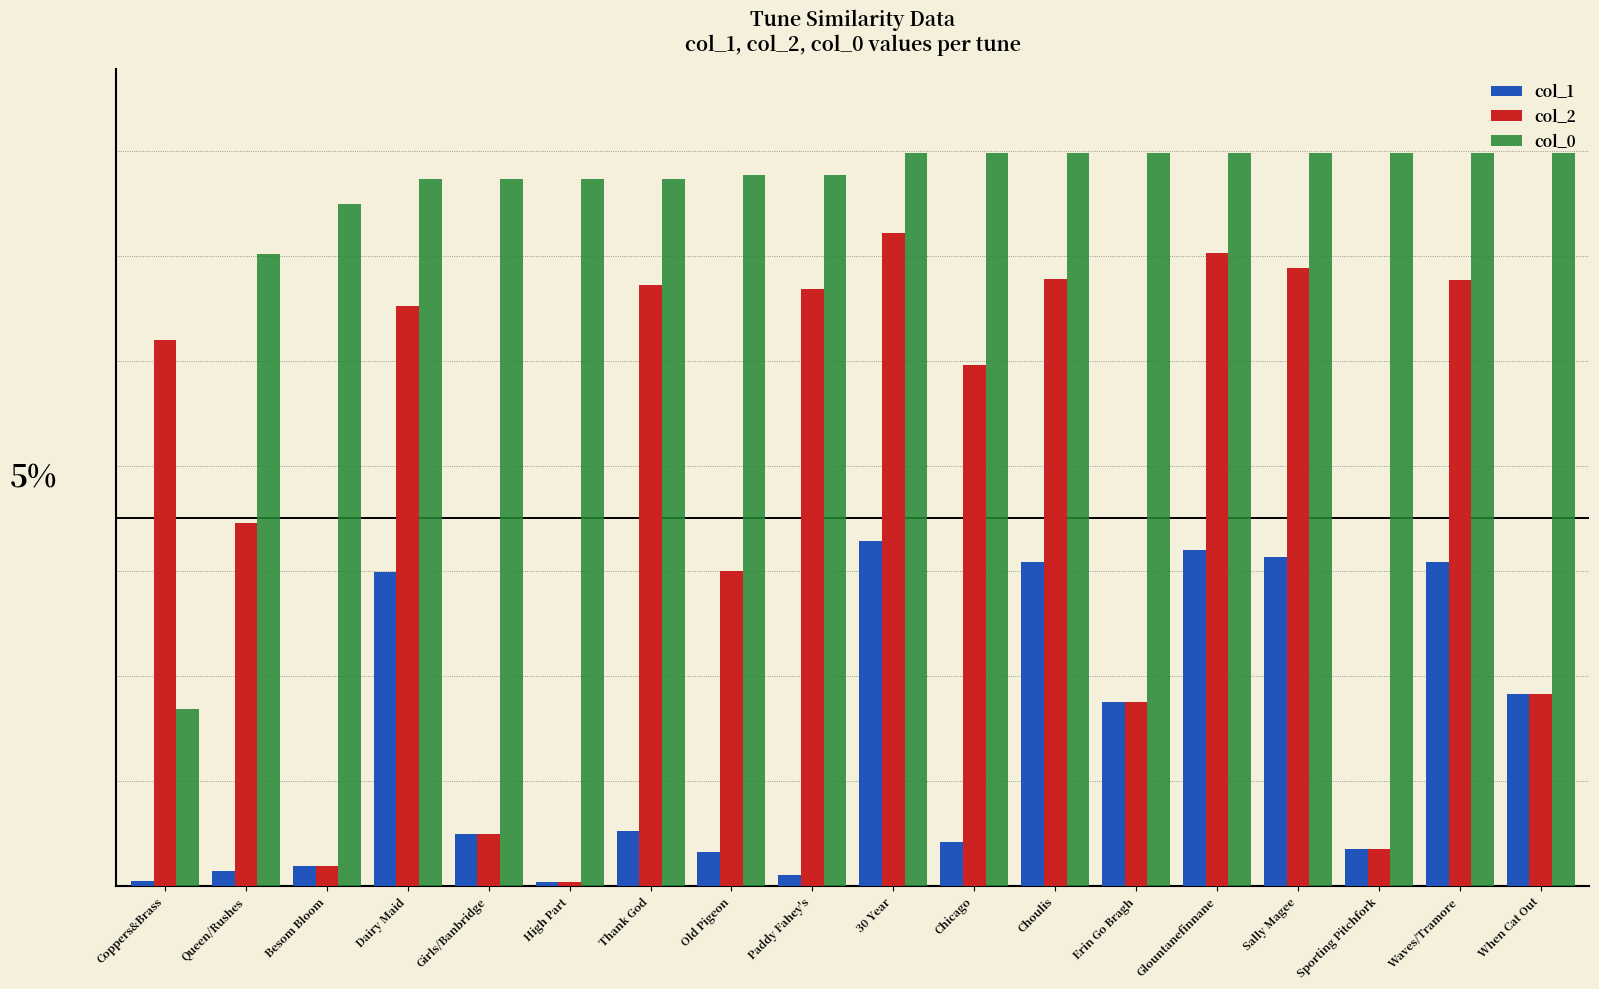

Reading left to right, what are all the values shown in this chart?

col_1: Coppers&Brass=0.1	Queen/Rushes=0.2	Besom Bloom=0.2	Dairy Maid=3.8	Girls/Banbridge=0.6	High Part=0.0	Thank God=0.7	Old Pigeon=0.4	Paddy Fahey's=0.1	30 Year=4.2	Chicago=0.5	Choulis=4.0	Erin Go Bragh=2.3	Glountanefinnane=4.1	Sally Magee=4.0	Sporting Pitchfork=0.5	Waves/Tramore=4.0	When Cat Out=2.3
col_2: Coppers&Brass=6.7	Queen/Rushes=4.4	Besom Bloom=0.2	Dairy Maid=7.1	Girls/Banbridge=0.6	High Part=0.0	Thank God=7.4	Old Pigeon=3.9	Paddy Fahey's=7.3	30 Year=8.0	Chicago=6.4	Choulis=7.4	Erin Go Bragh=2.3	Glountanefinnane=7.7	Sally Magee=7.6	Sporting Pitchfork=0.5	Waves/Tramore=7.4	When Cat Out=2.3
col_0: Coppers&Brass=2.2	Queen/Rushes=7.7	Besom Bloom=8.4	Dairy Maid=8.7	Girls/Banbridge=8.7	High Part=8.7	Thank God=8.7	Old Pigeon=8.7	Paddy Fahey's=8.7	30 Year=9.0	Chicago=9.0	Choulis=9.0	Erin Go Bragh=9.0	Glountanefinnane=9.0	Sally Magee=9.0	Sporting Pitchfork=9.0	Waves/Tramore=9.0	When Cat Out=9.0